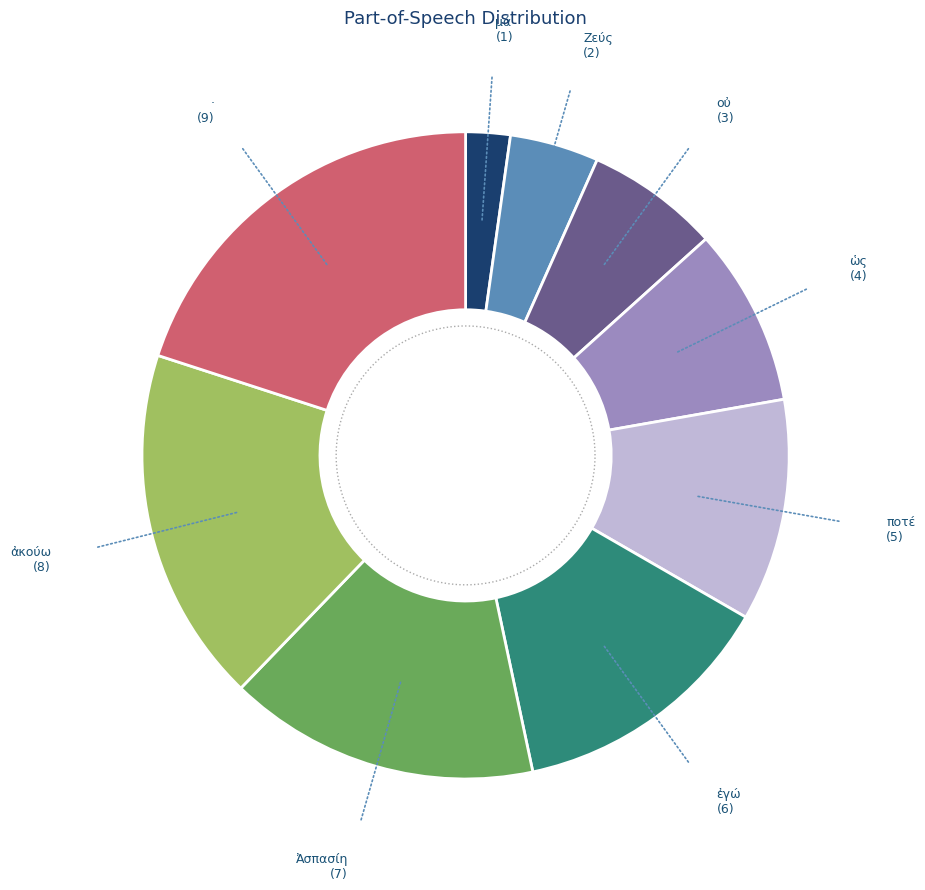

How many segments does this pie chart have?

9